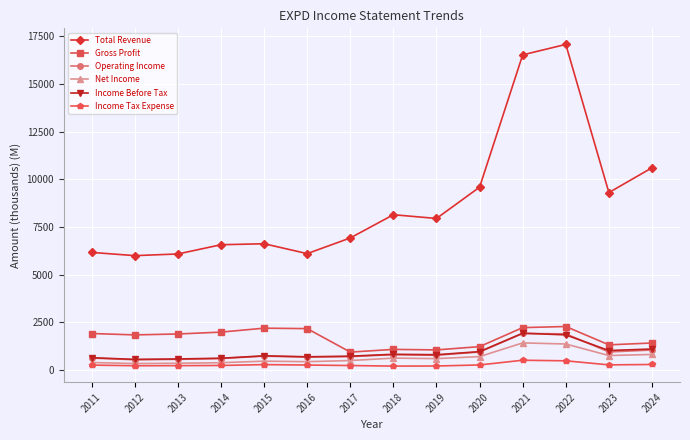

What is the difference between the Total Revenue values at 2019 and 2013?

1862.1